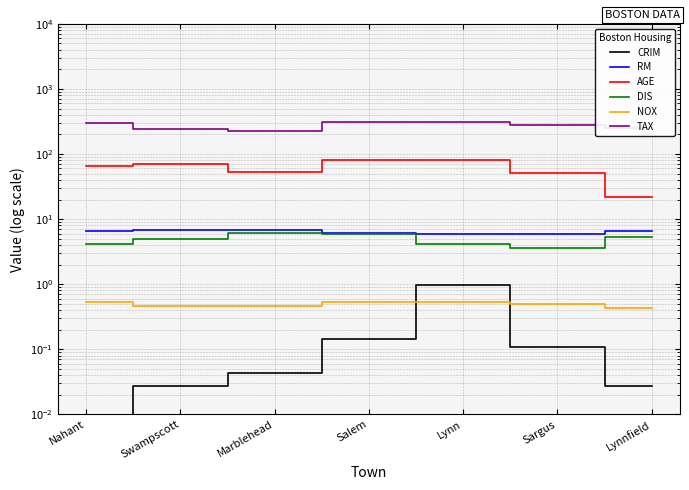

What is the sum of the RM values at Lynnfield and Salem?

12.6